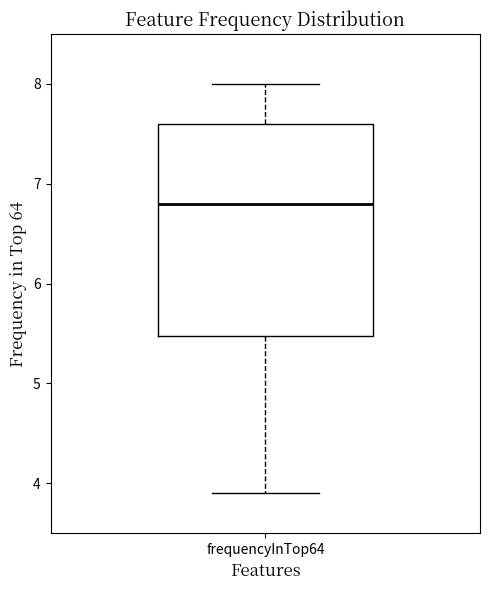

Transcribe this box plot: give where the median line is, the range the box spans, and where the two whiskers end, as read against the y-axis. The values are not printed on the chart, so give them approximately, as read against the axis.

median 6.8, box 5.5 to 7.6, whiskers 3.9 to 8.0